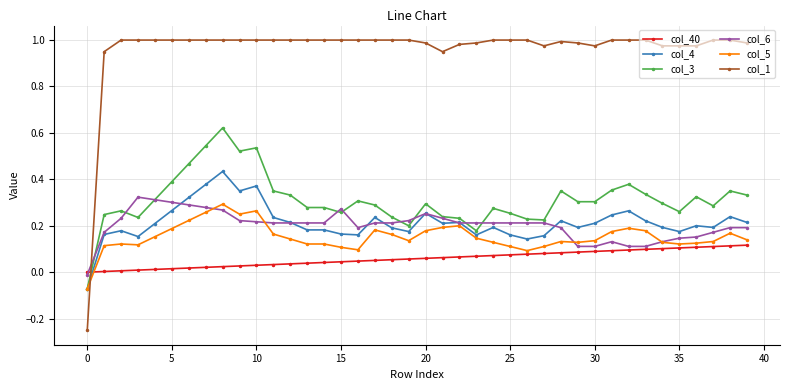

Which series has the largest total across all categories?

col_1